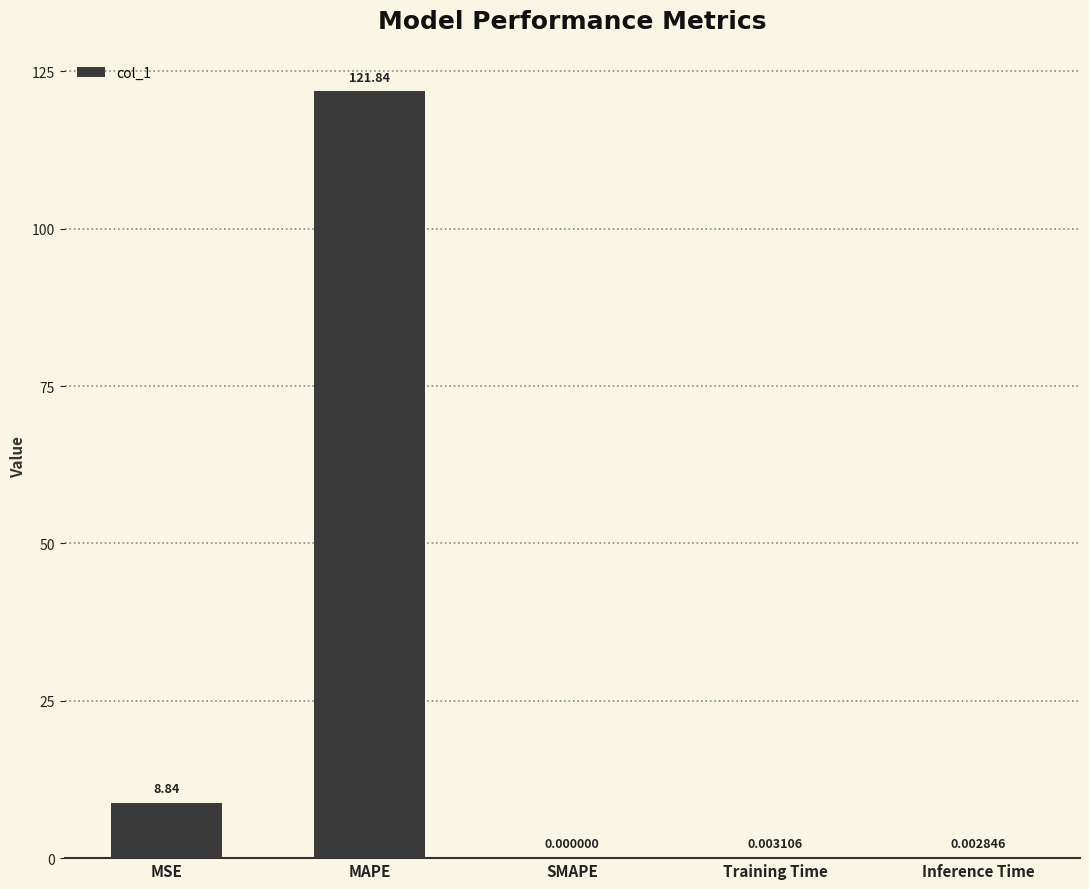

Between MSE and Training Time, which is larger?

MSE